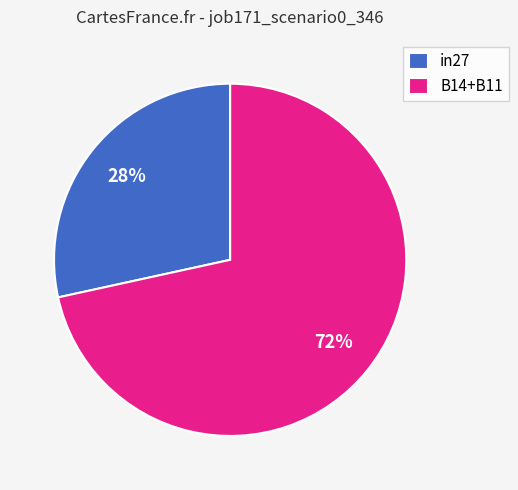

Is it true that in27 is 28% of the pie?

True